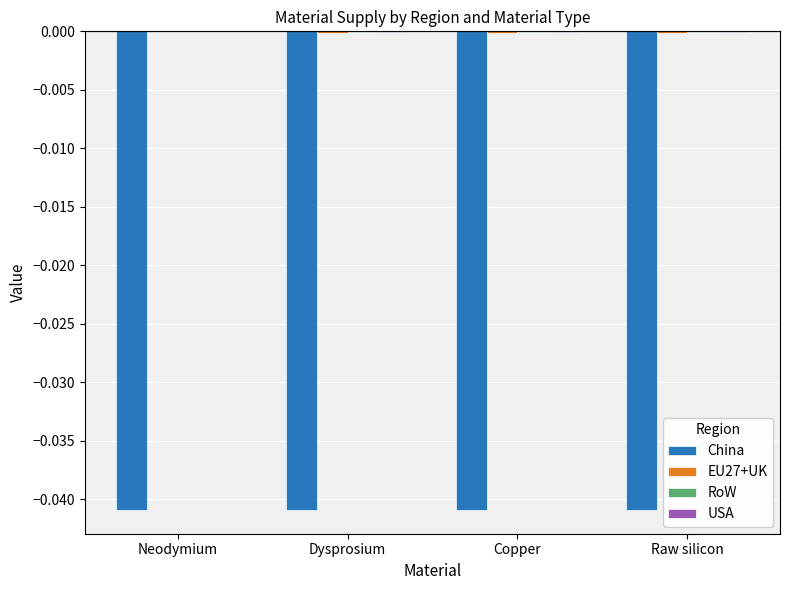

True or false: China has a value of -0.1 at Raw silicon.

False